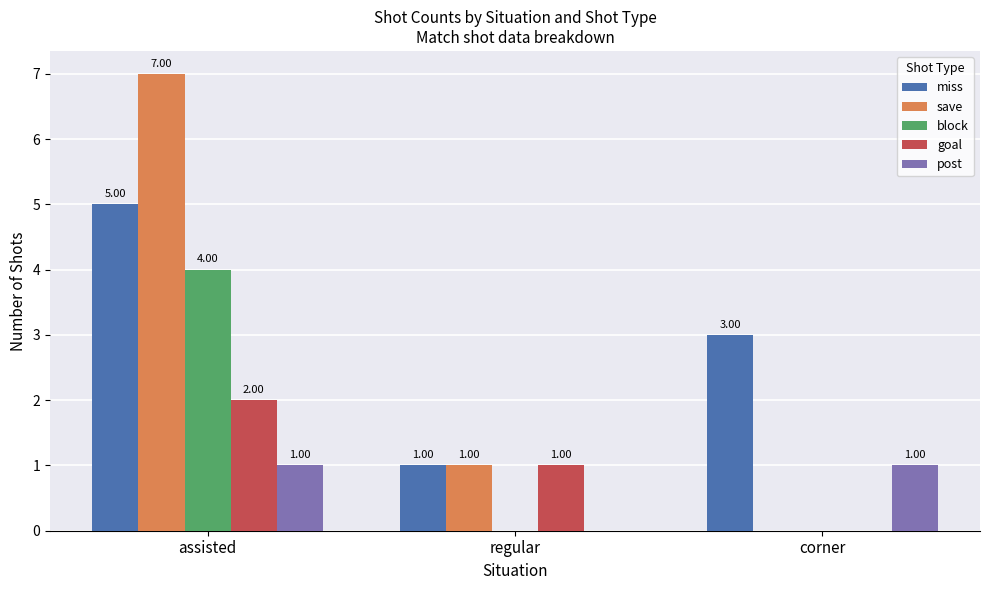

At which label does miss first exceed 3?

assisted